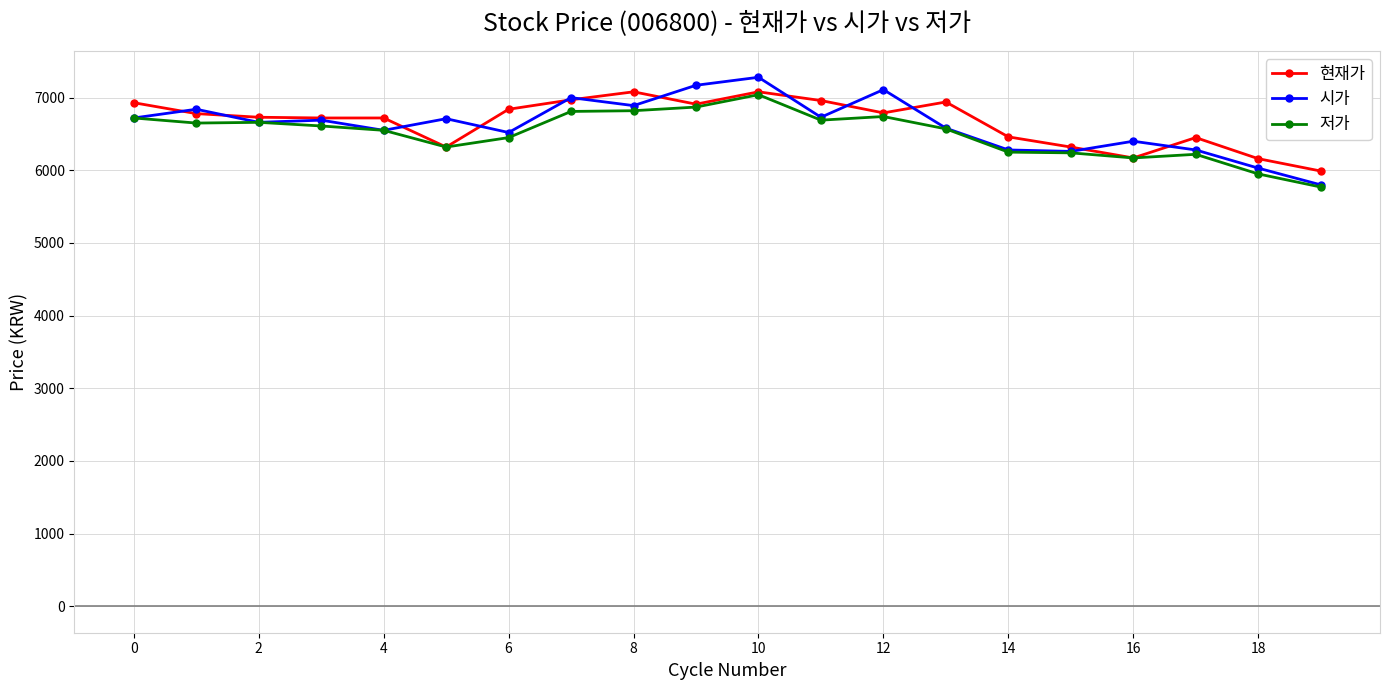

True or false: 시가 and 현재가 cross at least once.

True